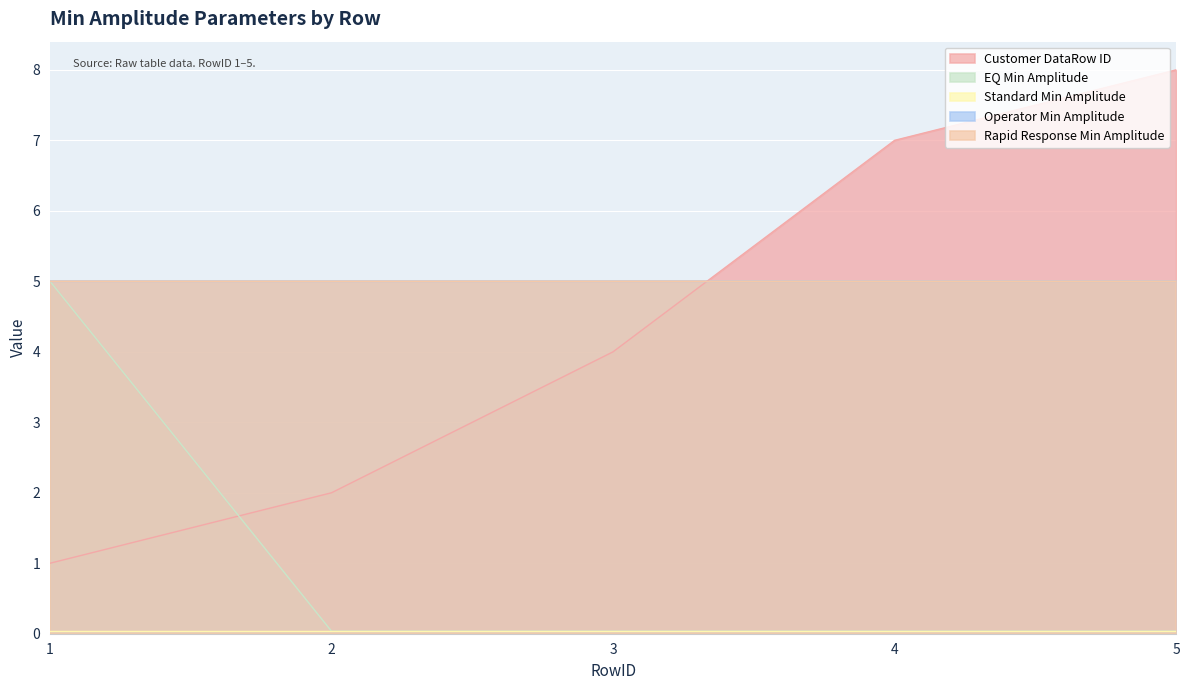

List the labels in order of Standard Min Amplitude value, largest first.

1, 2, 3, 4, 5